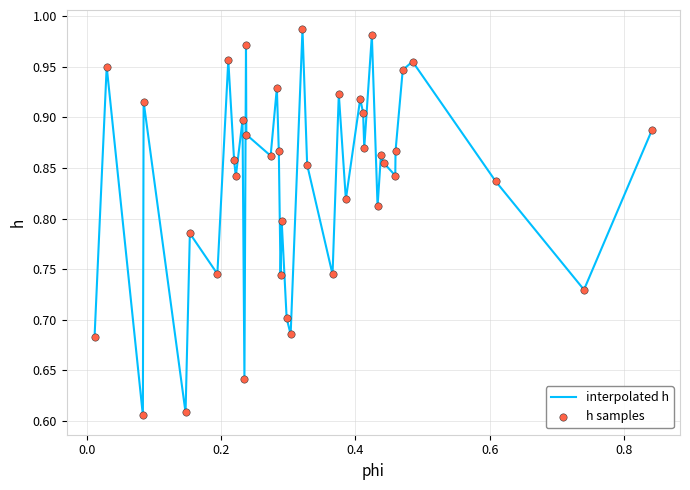

What is the difference between the maximum and minimum values?

0.4